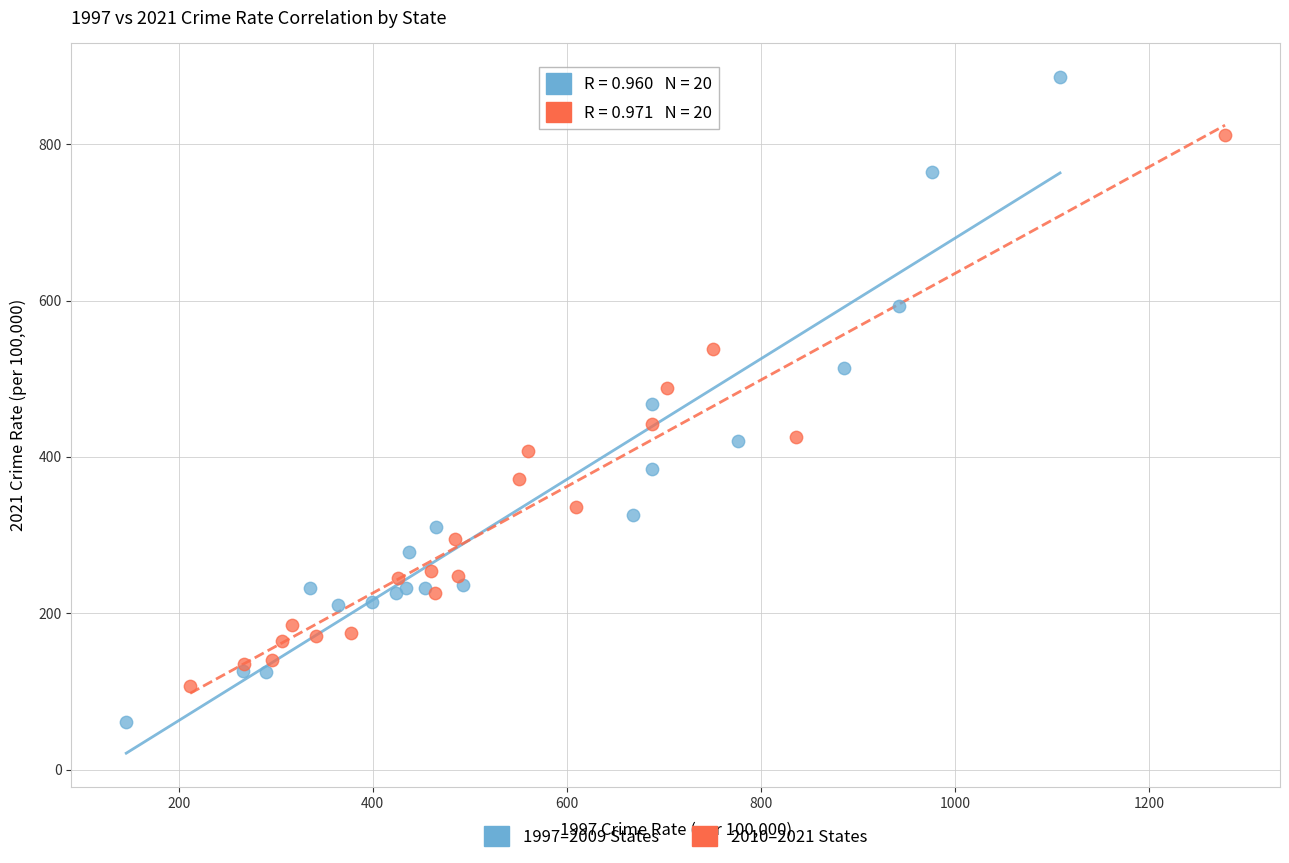

Which series has the widest spread of Y values?

1997–2009 States